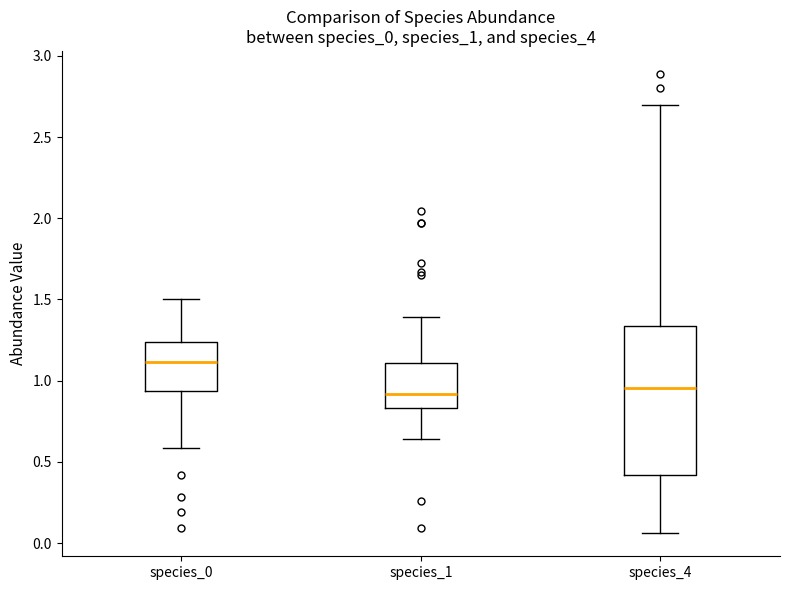

Reading left to right, transcribe this box plot: for each box, give where its median line is, the range the box spans, and where its two whiskers end, as read against the y-axis. The values are not printed on the chart, so give them approximately, as read against the axis.

species_0: median 1.10, box 0.95 to 1.25, whiskers 0.60 to 1.50
species_1: median 0.90, box 0.85 to 1.10, whiskers 0.65 to 1.40
species_4: median 0.95, box 0.40 to 1.35, whiskers 0.05 to 2.70